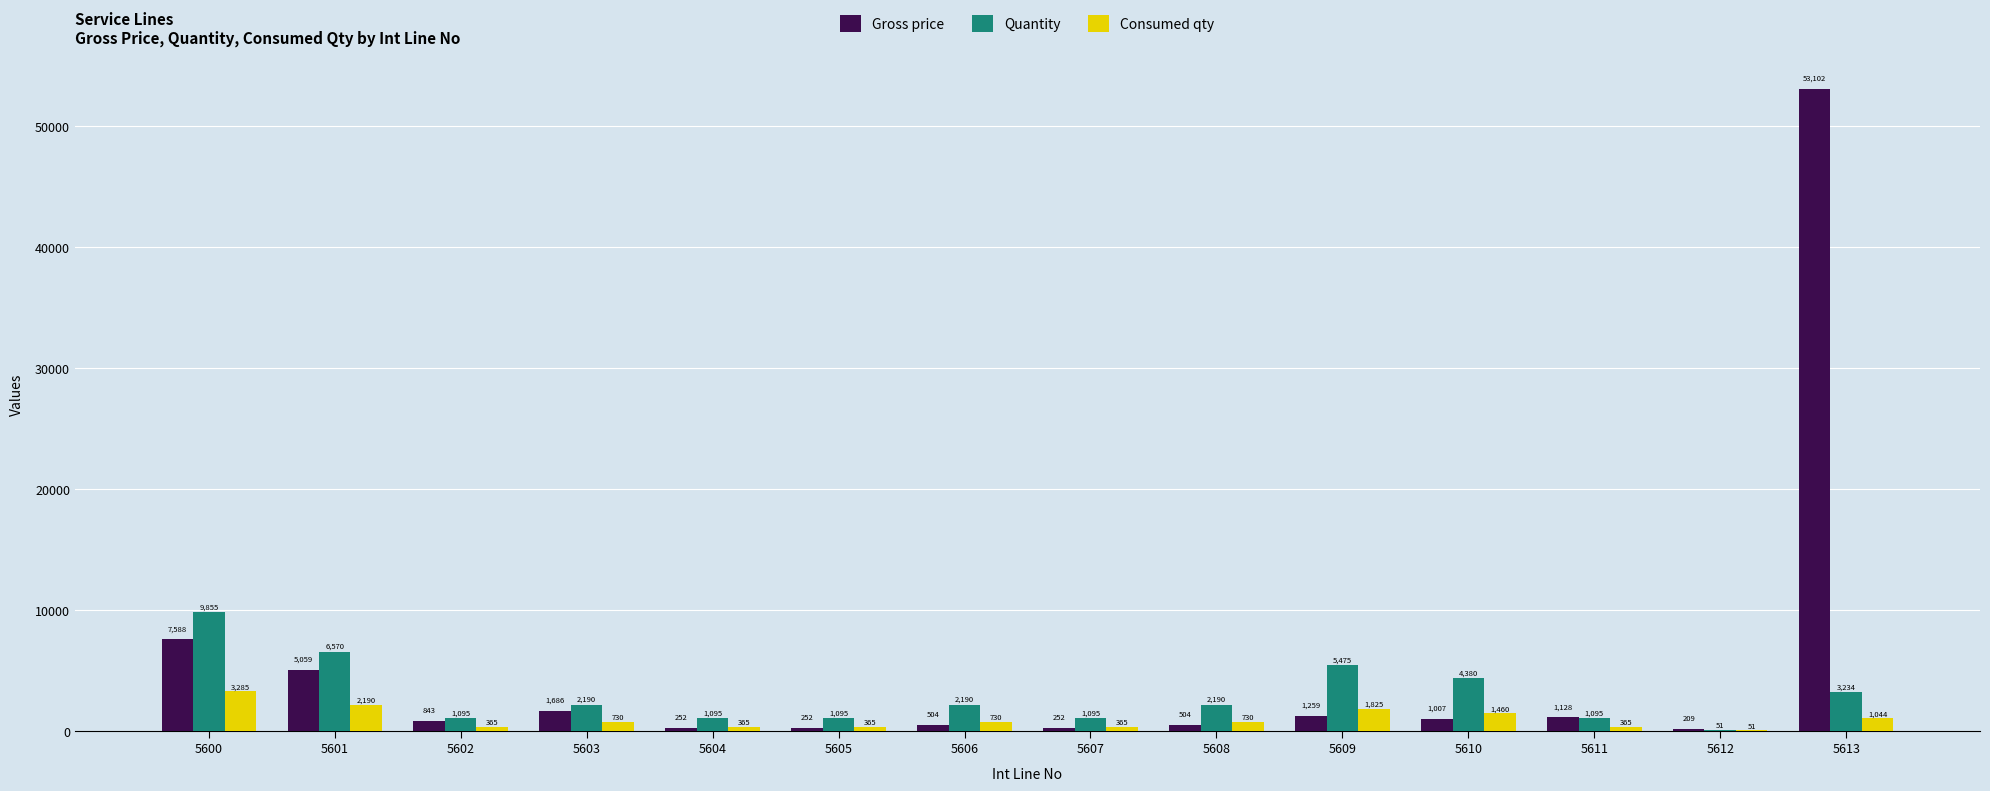

Count the number of data series in this chart.

3